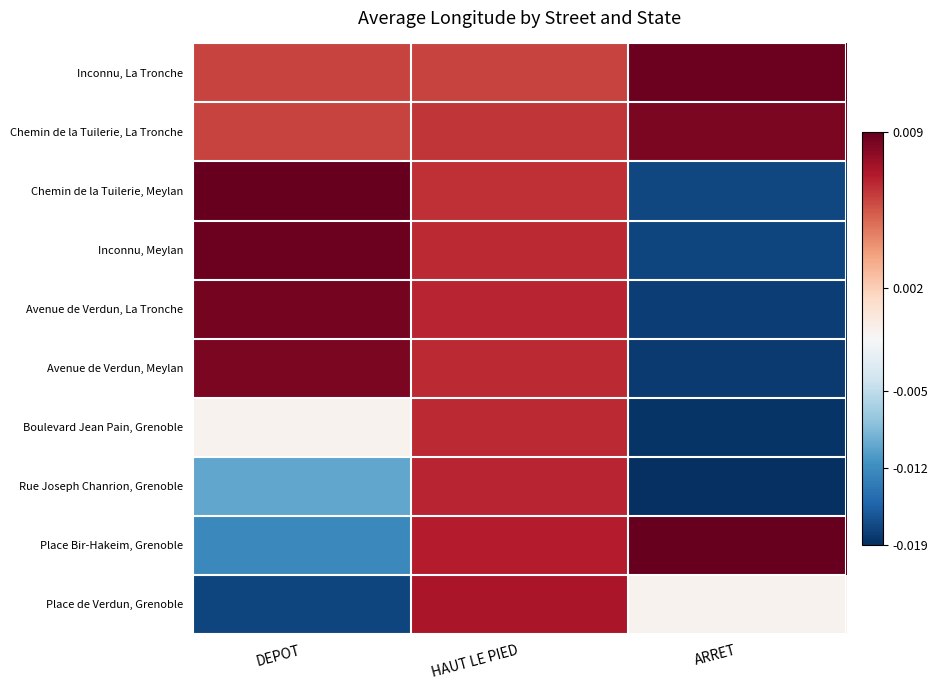

Which has a higher value, DEPOT or ARRET?

ARRET